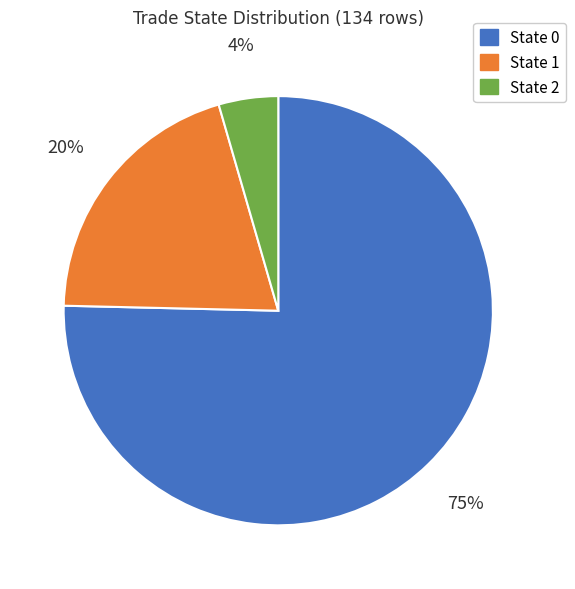

Which has a higher value, State 0 or State 1?

State 0